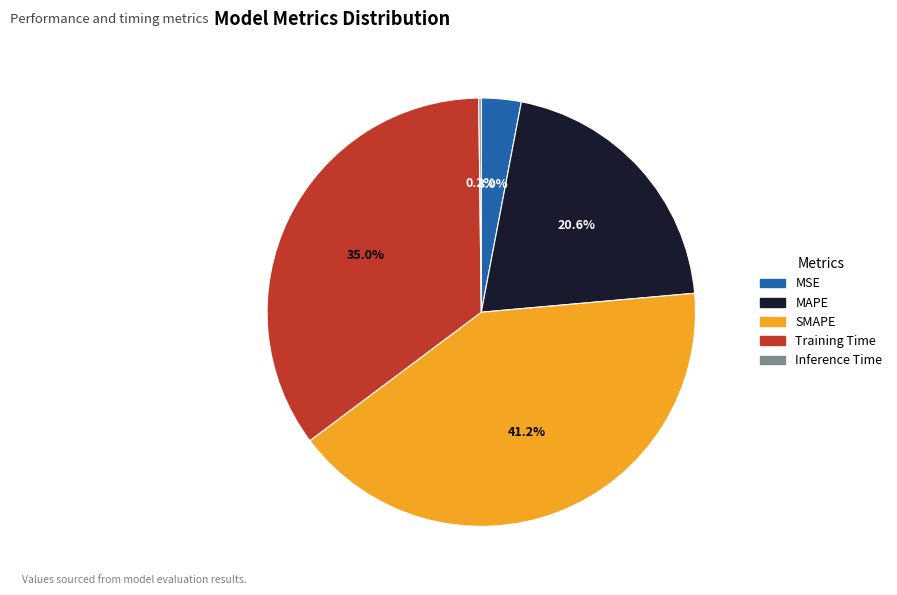

Which slice is the largest?

SMAPE